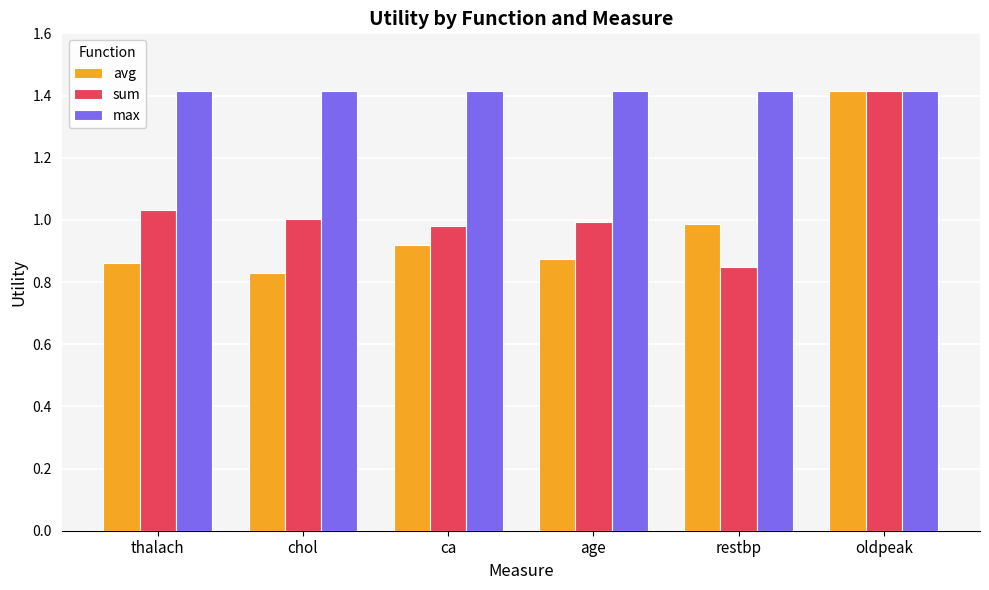

What is the total value across all series at age?

3.3